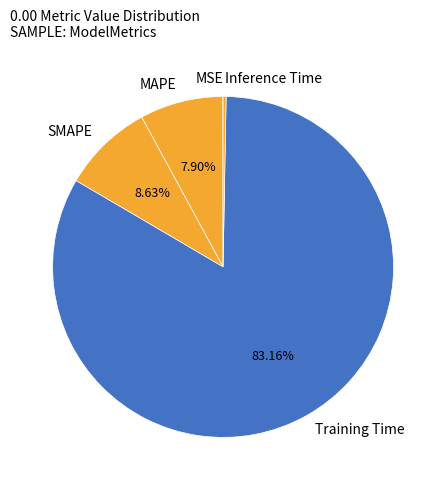

What percentage is the MAPE slice, to the nearest percent?

8%